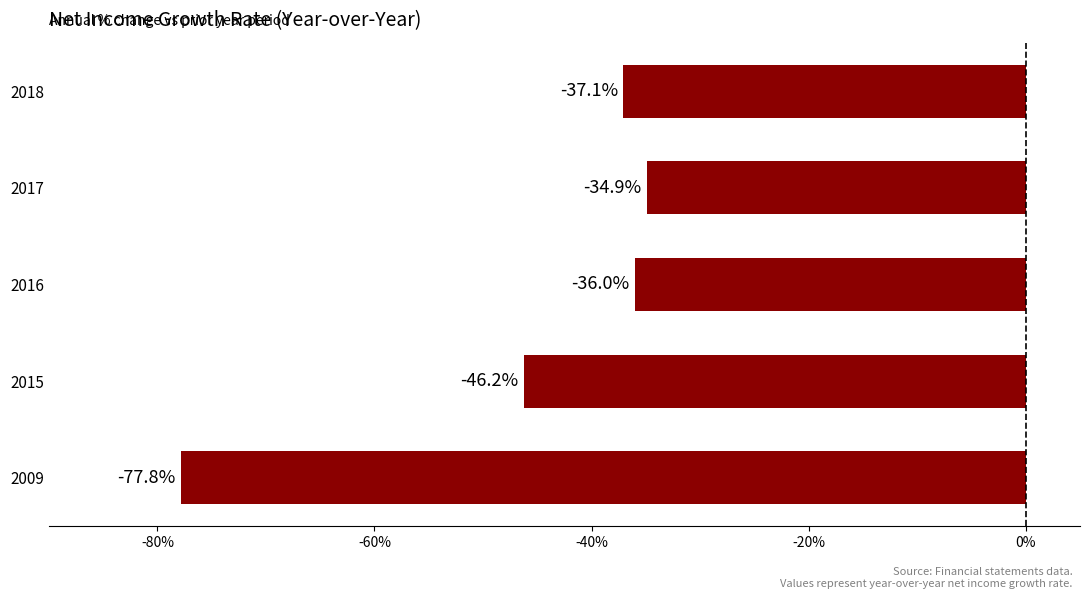

List the labels in order of value, largest first.

2017, 2016, 2018, 2015, 2009